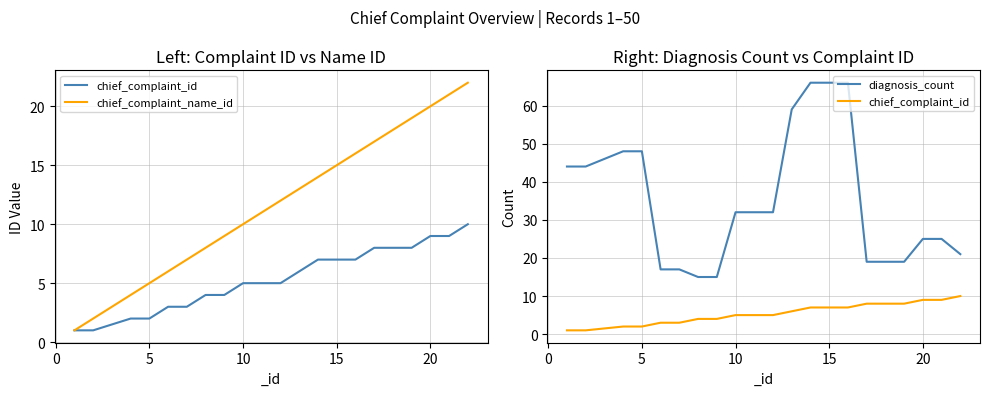

What is the lowest value of the chief_complaint_name_id series?

1